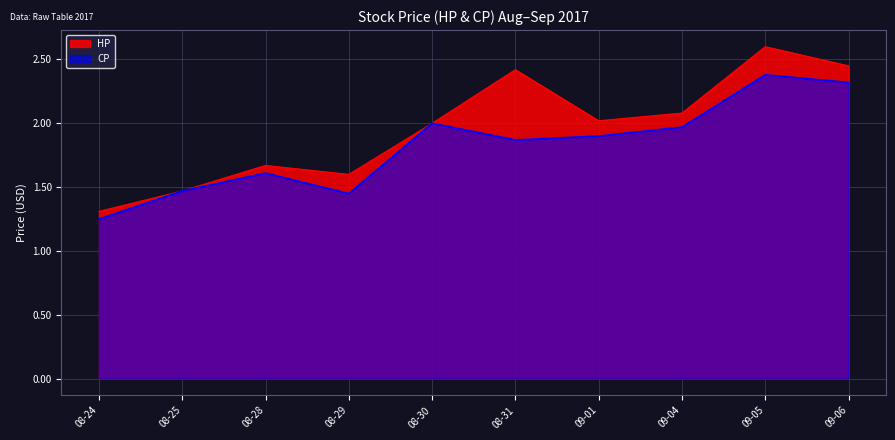

List the series in order of their peak value, lowest first.

CP, HP